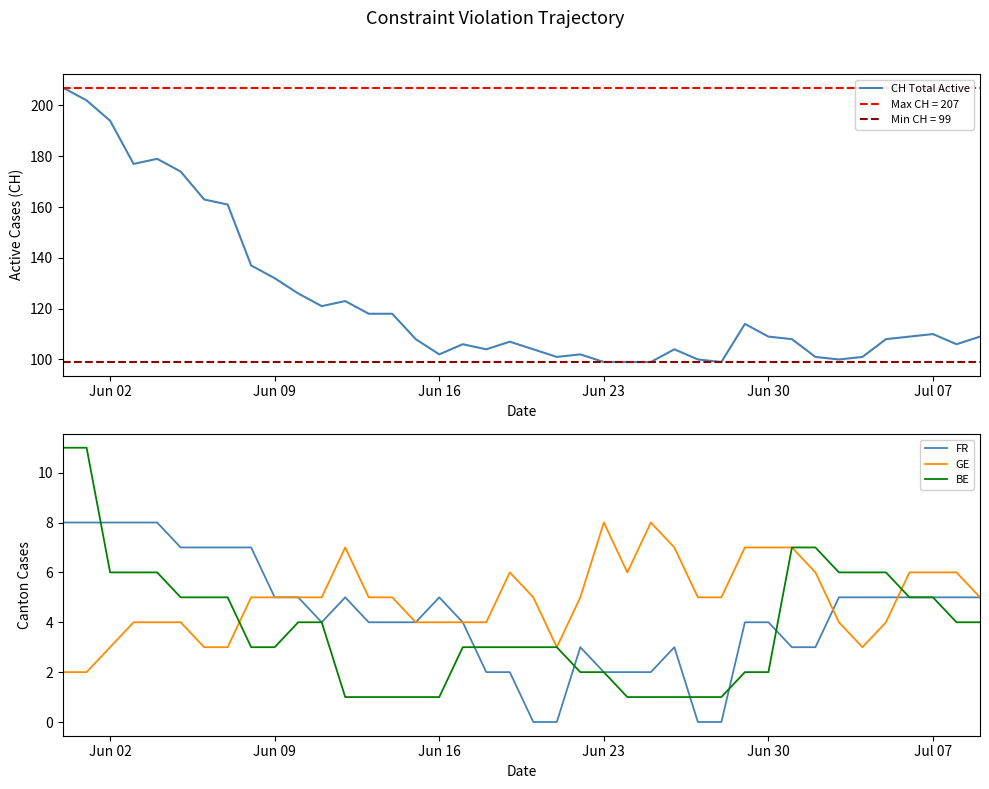

True or false: BE and CH Total Active intersect in this chart.

False